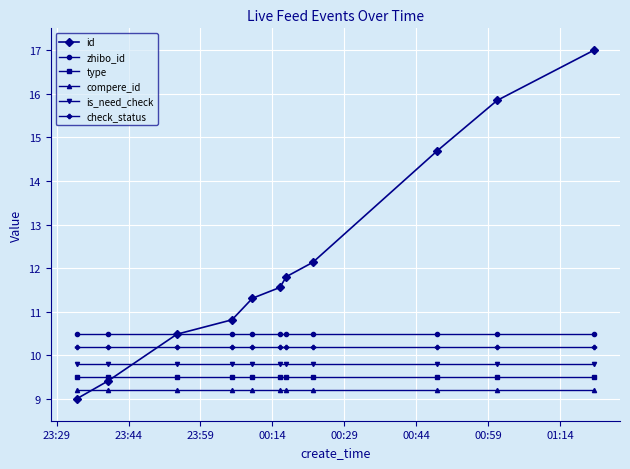

What is the value of the is_need_check point at the 2nd from the left?

9.8